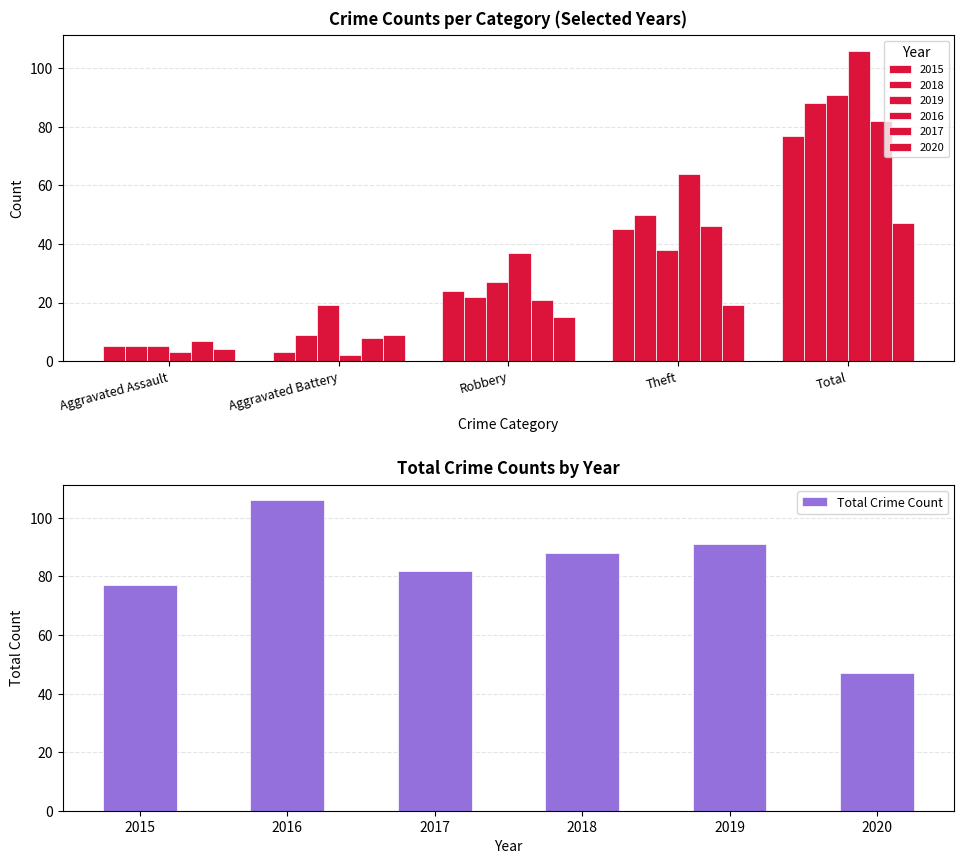

Rank the categories by Total Crime Count value from lowest to highest.

2020, 2015, 2017, 2018, 2019, 2016